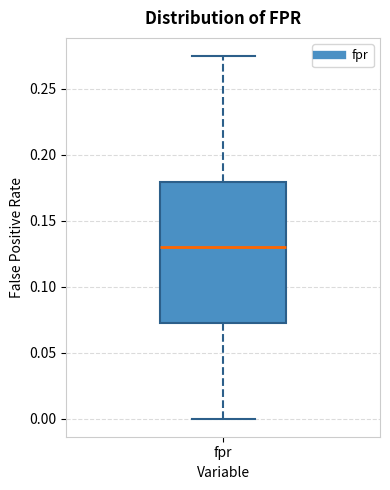

Where is the lower edge of the box for fpr on the y-axis? The values are not printed on the chart, so give them approximately, as read against the axis.

0.070